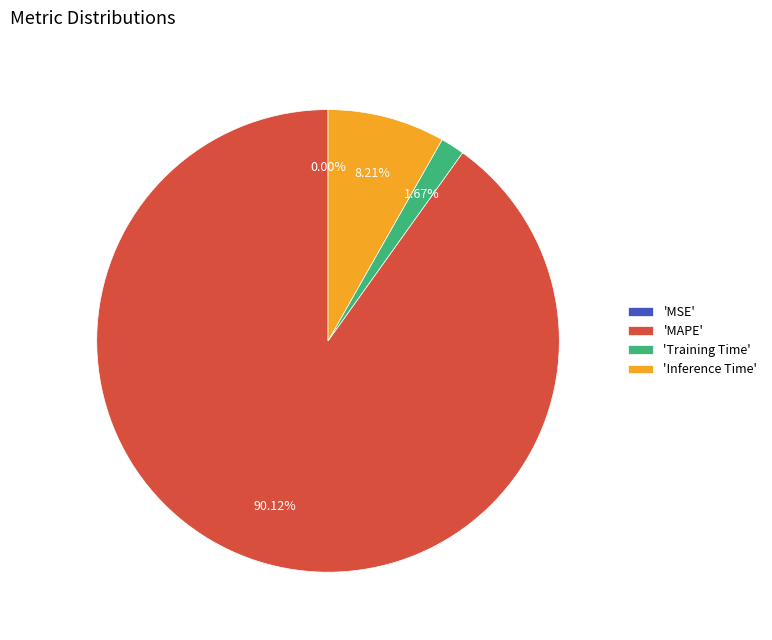

To the nearest percent, what portion does Training Time represent?

2%